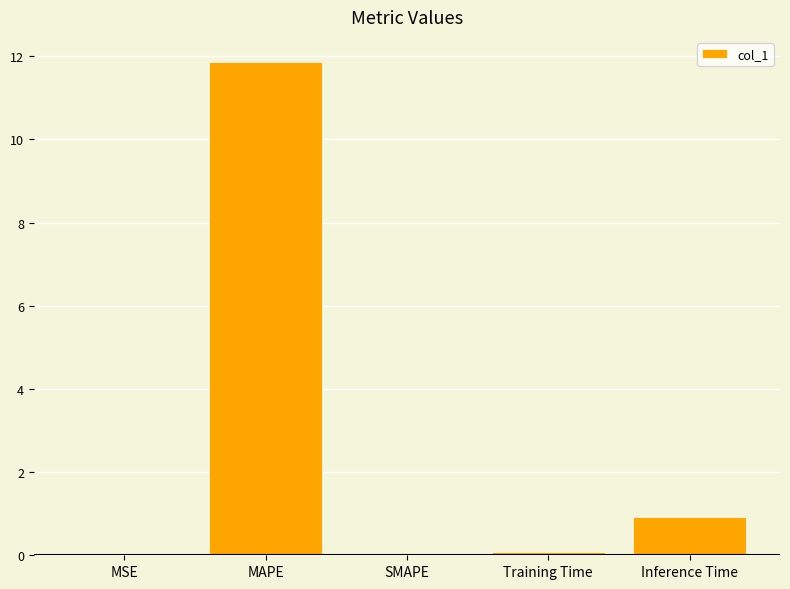

Where is the data nearest to the value 5?

Inference Time